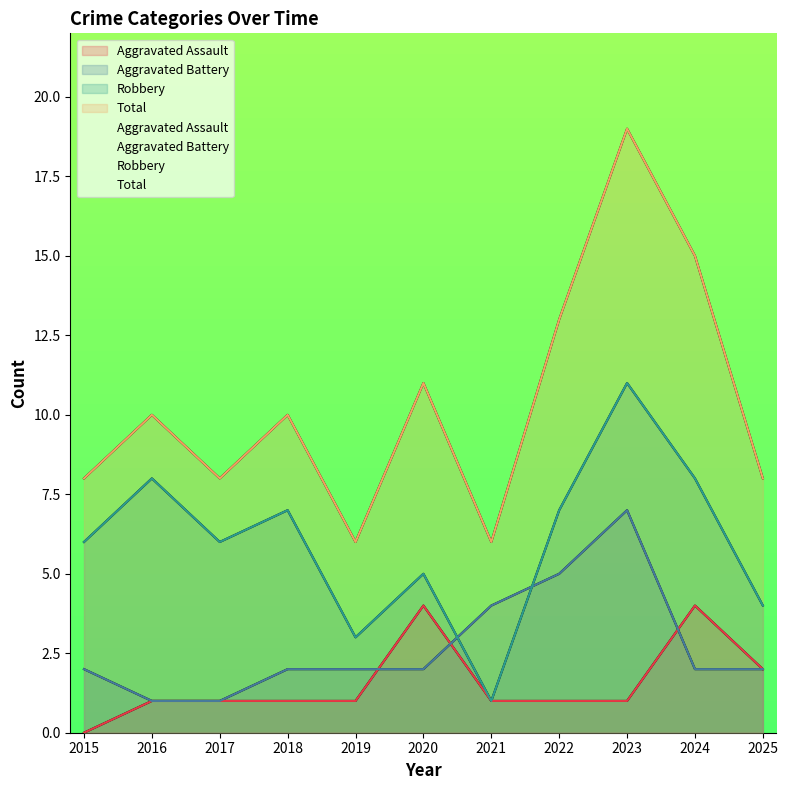

Which series has the largest total across all categories?

Total